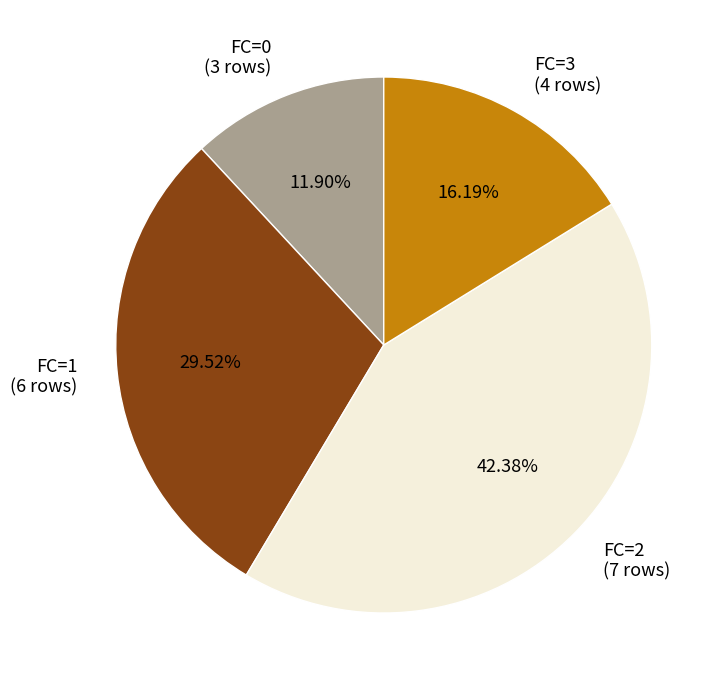

Is FC=2 the majority of the pie?

No